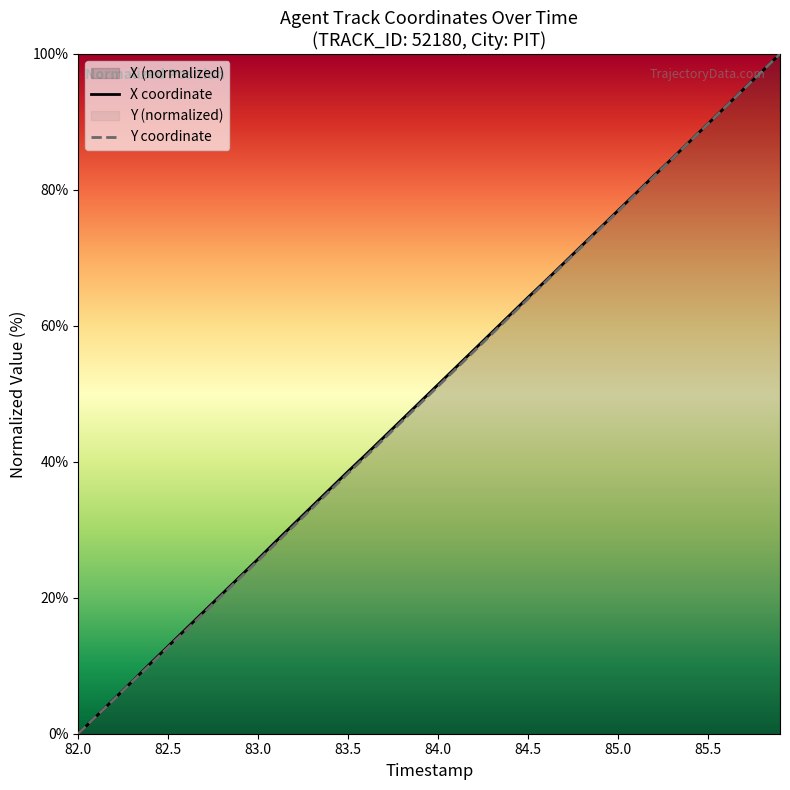

Which category has the lowest value across all series?

82.0